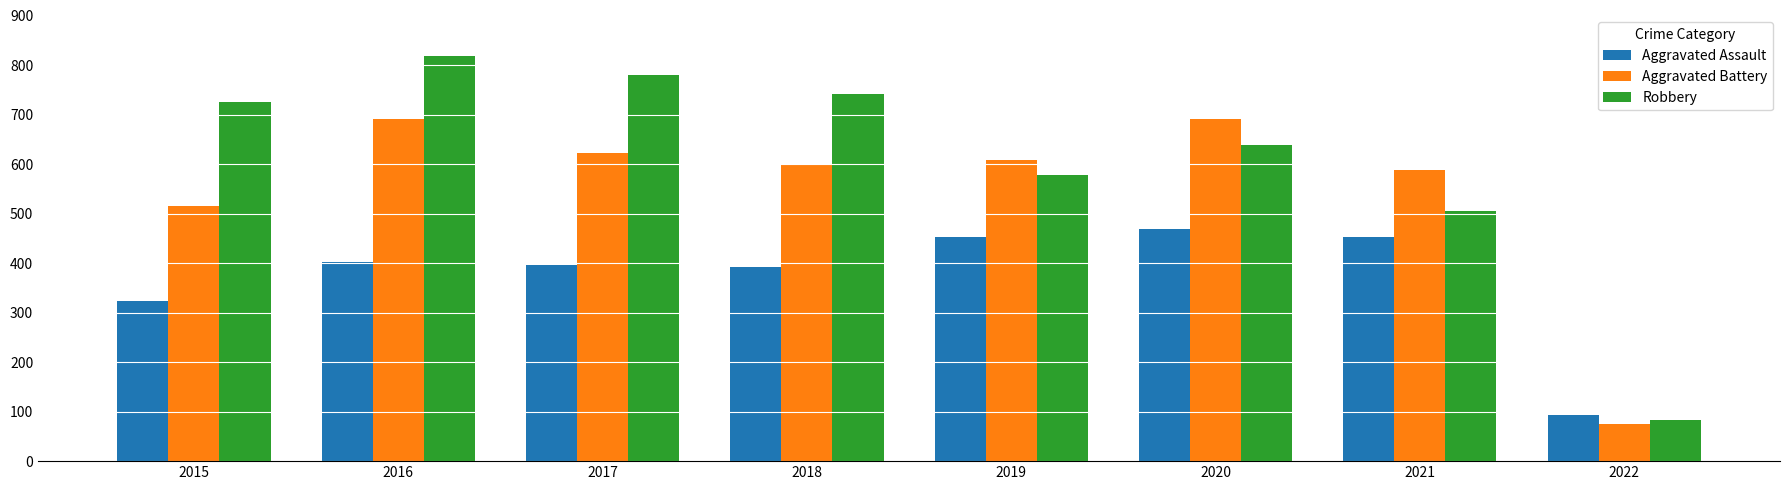

True or false: Aggravated Battery has a value of 623 at 2017.

True